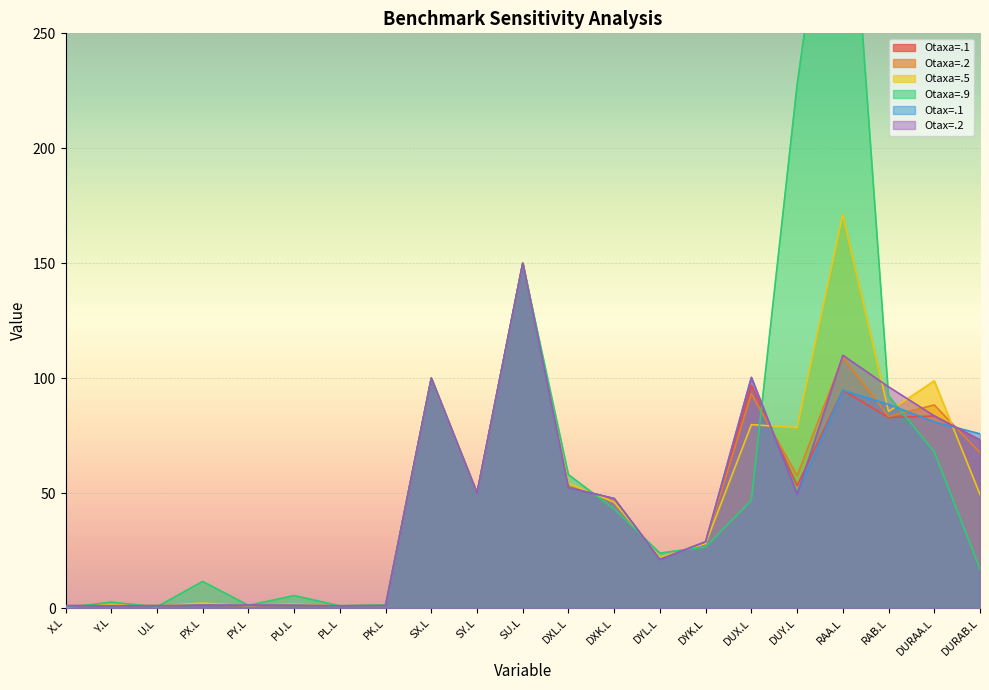

At which label does Otaxa=.2 first exceed 47?

SX.L